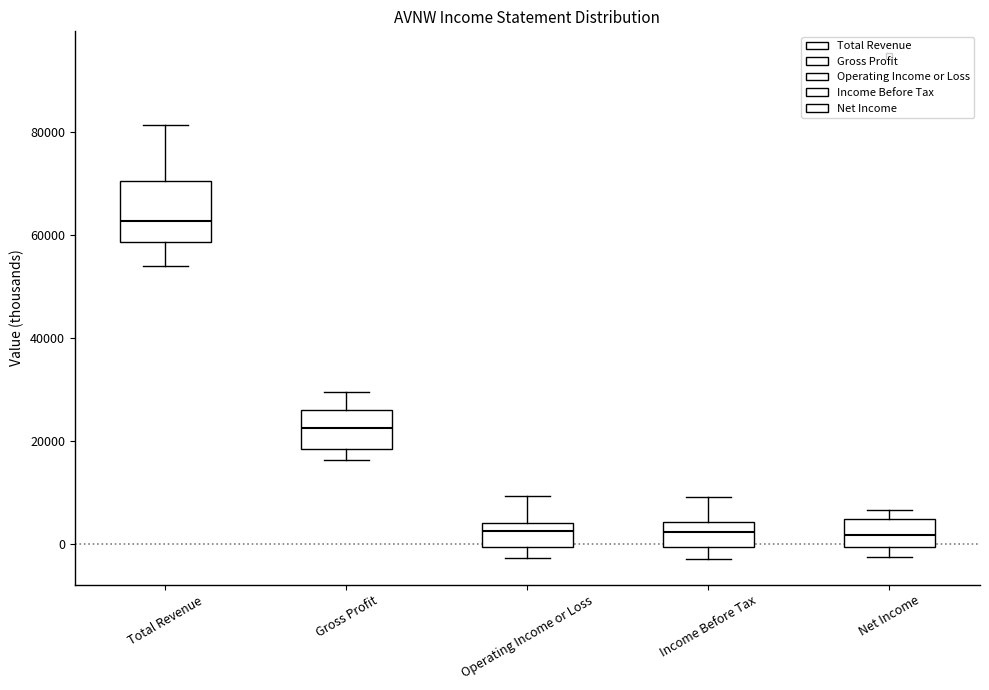

Which box's median line is the highest?

Total Revenue